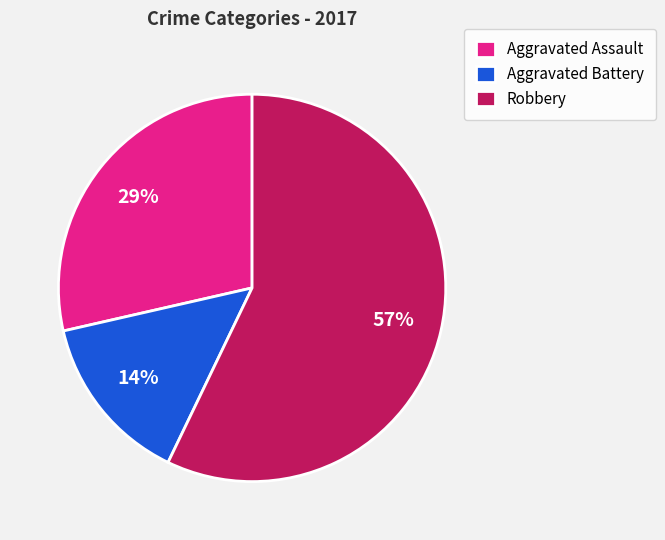

Does any single category account for the majority?

Yes